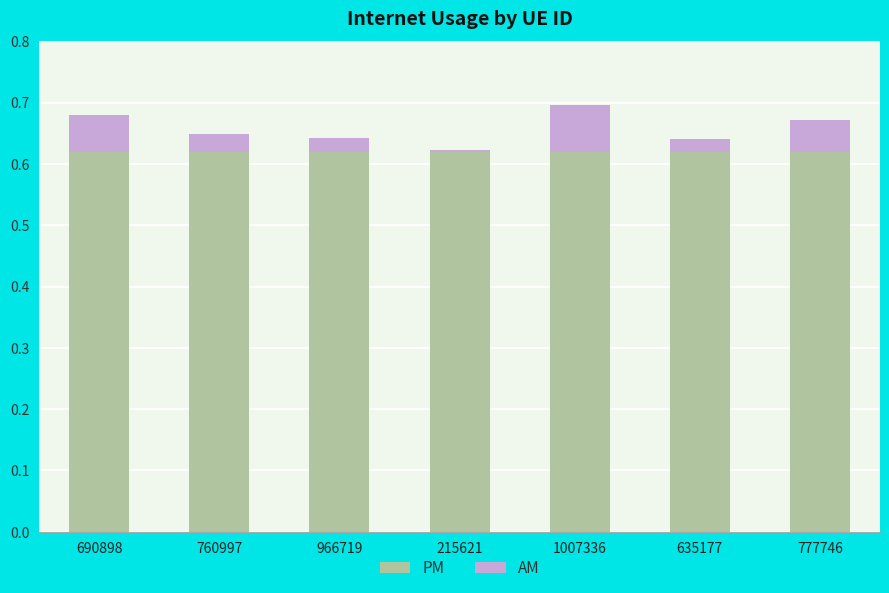

True or false: PM has a value of 0.2 at 635177.

False